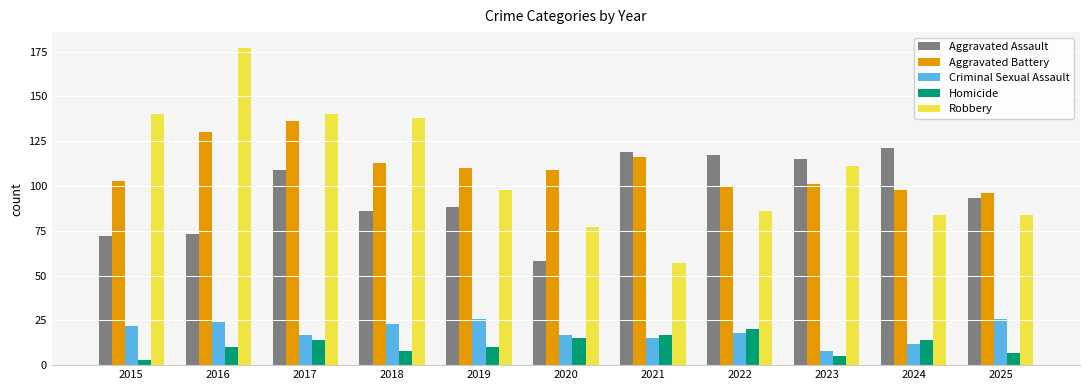

At which label does Criminal Sexual Assault first exceed 18?

2015